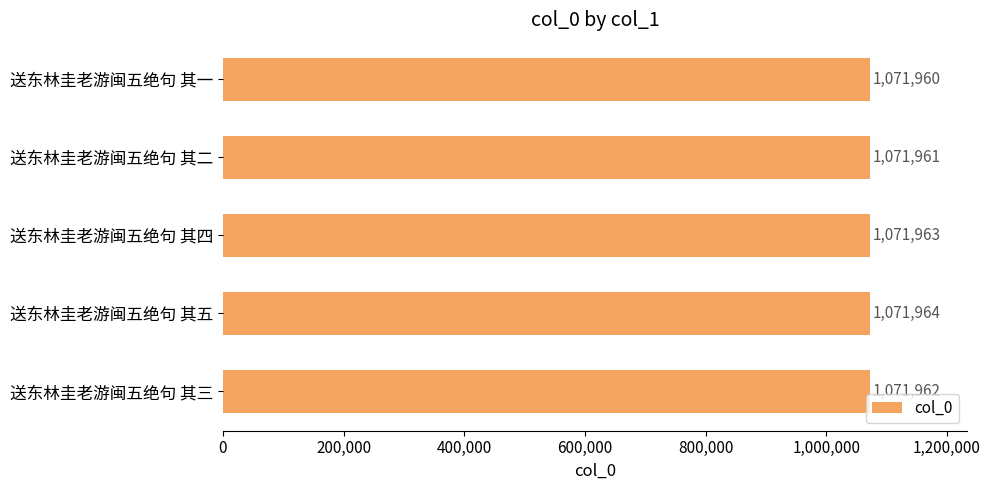

Count the number of data series in this chart.

1